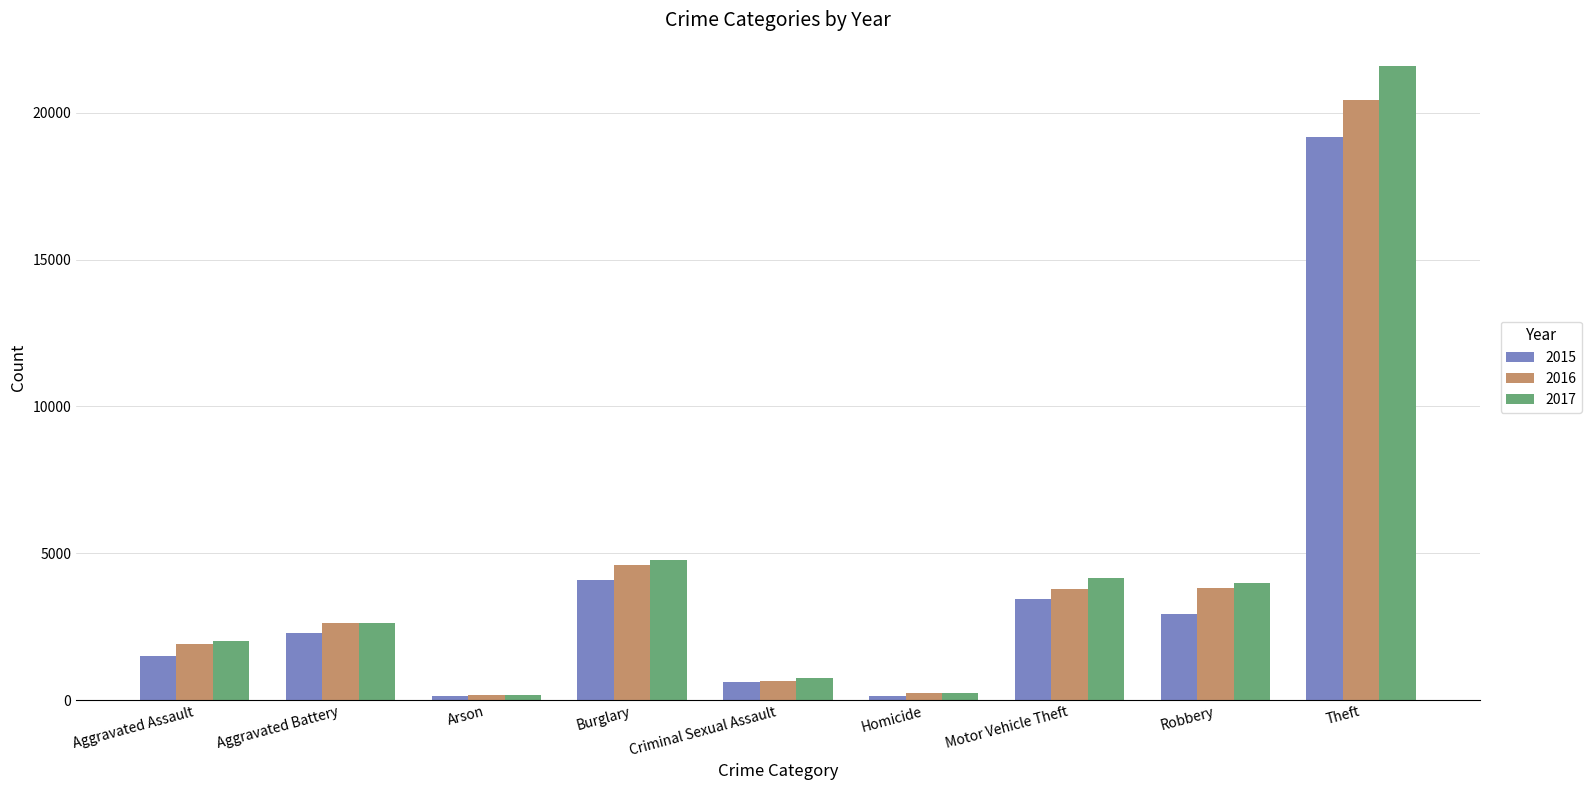

True or false: 2016 has a value of 3823 at Robbery.

True